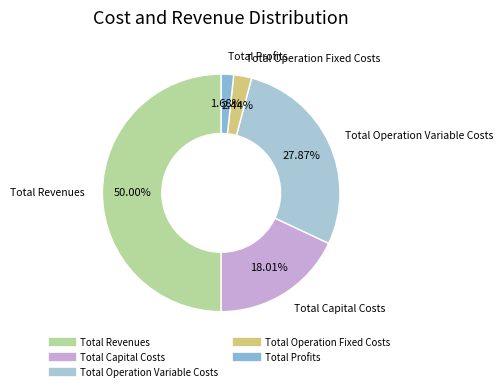

Between Total Operation Variable Costs and Total Profits, which is larger?

Total Operation Variable Costs